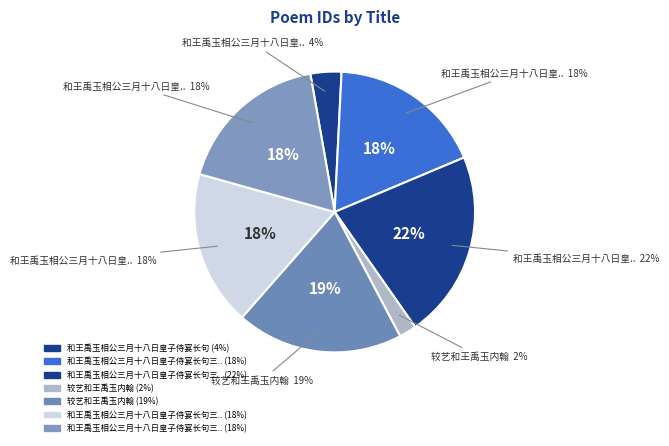

Count the number of slices in the pie.

7